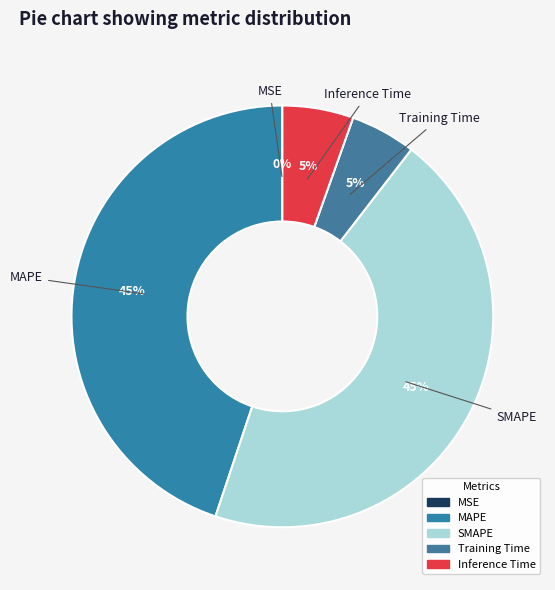

Between Inference Time and MAPE, which is larger?

MAPE